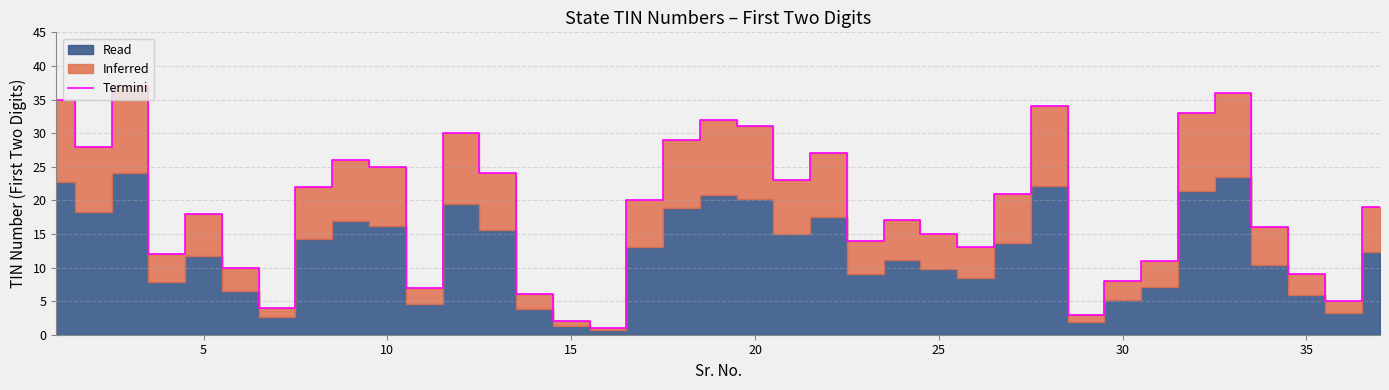

What is the difference between the maximum and minimum values?

36